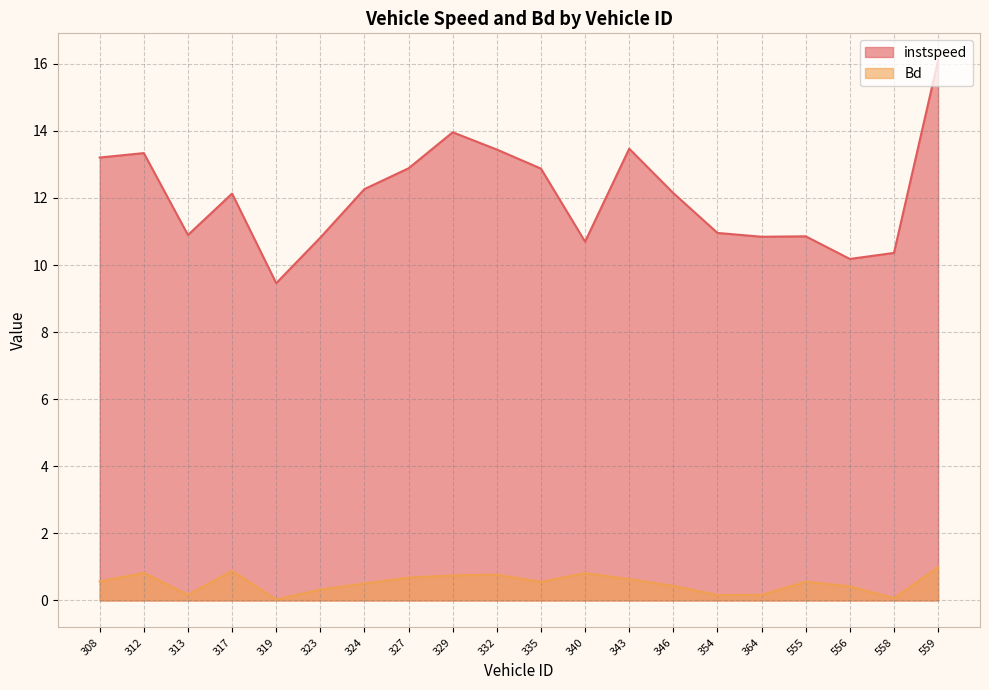

Which series has the largest total across all categories?

instspeed